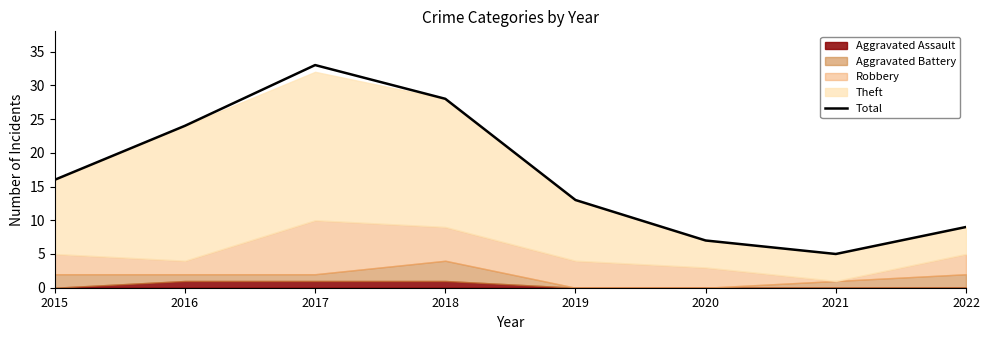

What is the value of the 5th point from the left?

13